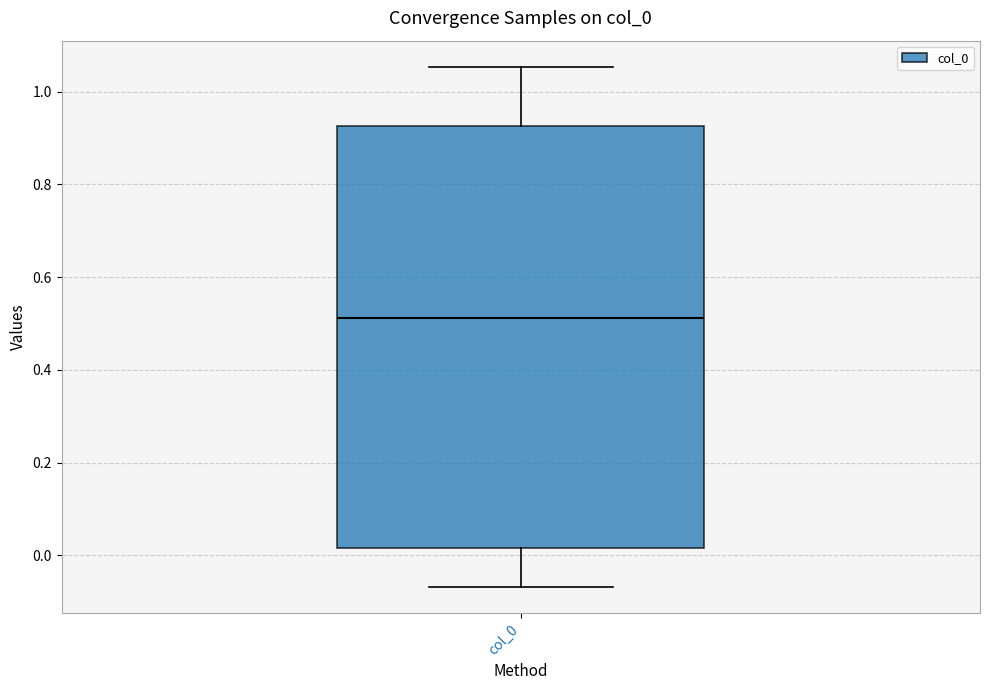

Where is the upper edge of the box for col_0 on the y-axis? The values are not printed on the chart, so give them approximately, as read against the axis.

0.92